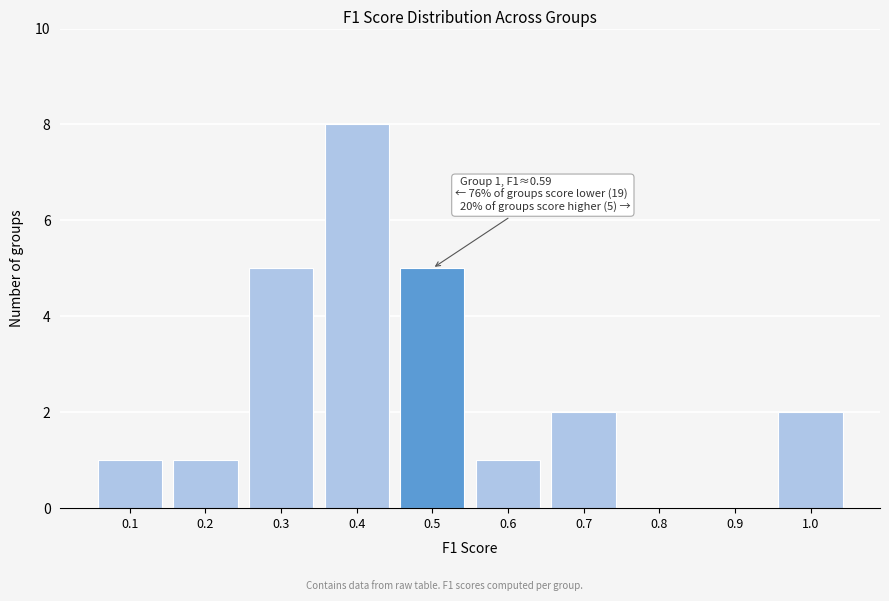

Reading right to left, list all the values displayed in this chart.

1.0=2	0.9=0	0.8=0	0.7=2	0.6=1	0.5=5	0.4=8	0.3=5	0.2=1	0.1=1